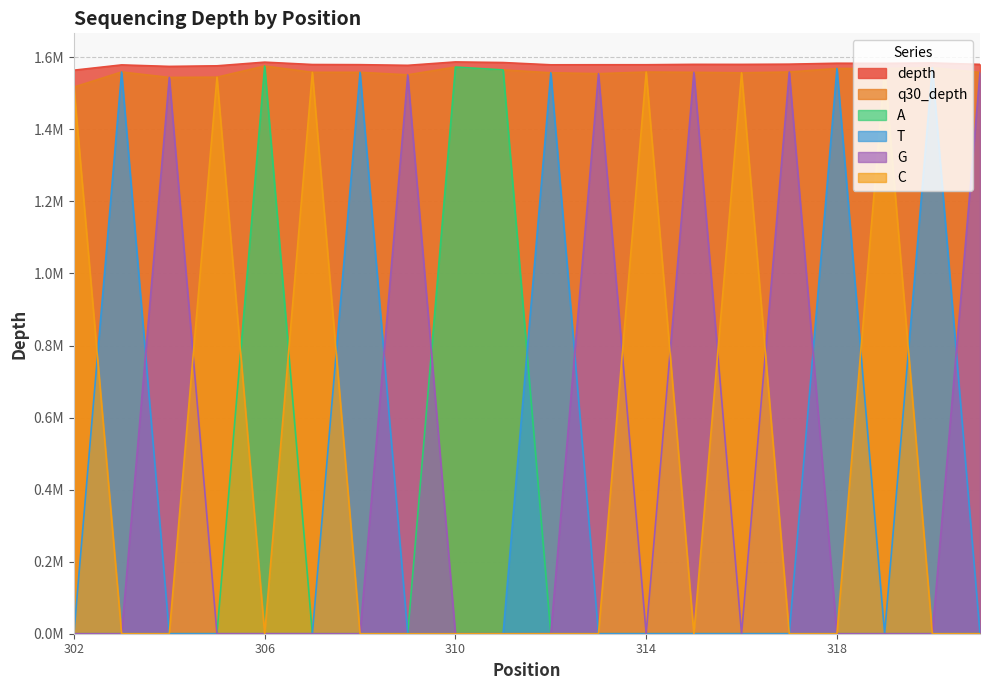

What is the value of the G point at the 20th from the left?

1557586